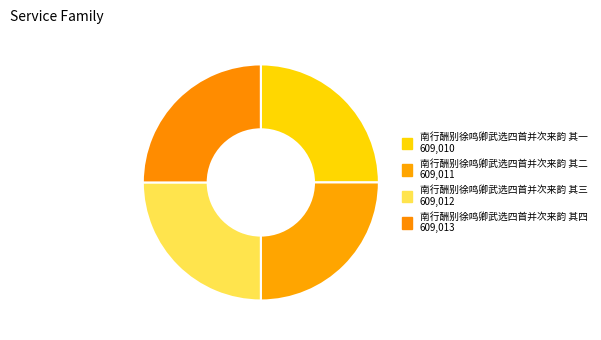

Which has a higher value, 南行酬别徐鸣卿武选四首并次来韵 其三 or 南行酬别徐鸣卿武选四首并次来韵 其一?

南行酬别徐鸣卿武选四首并次来韵 其三